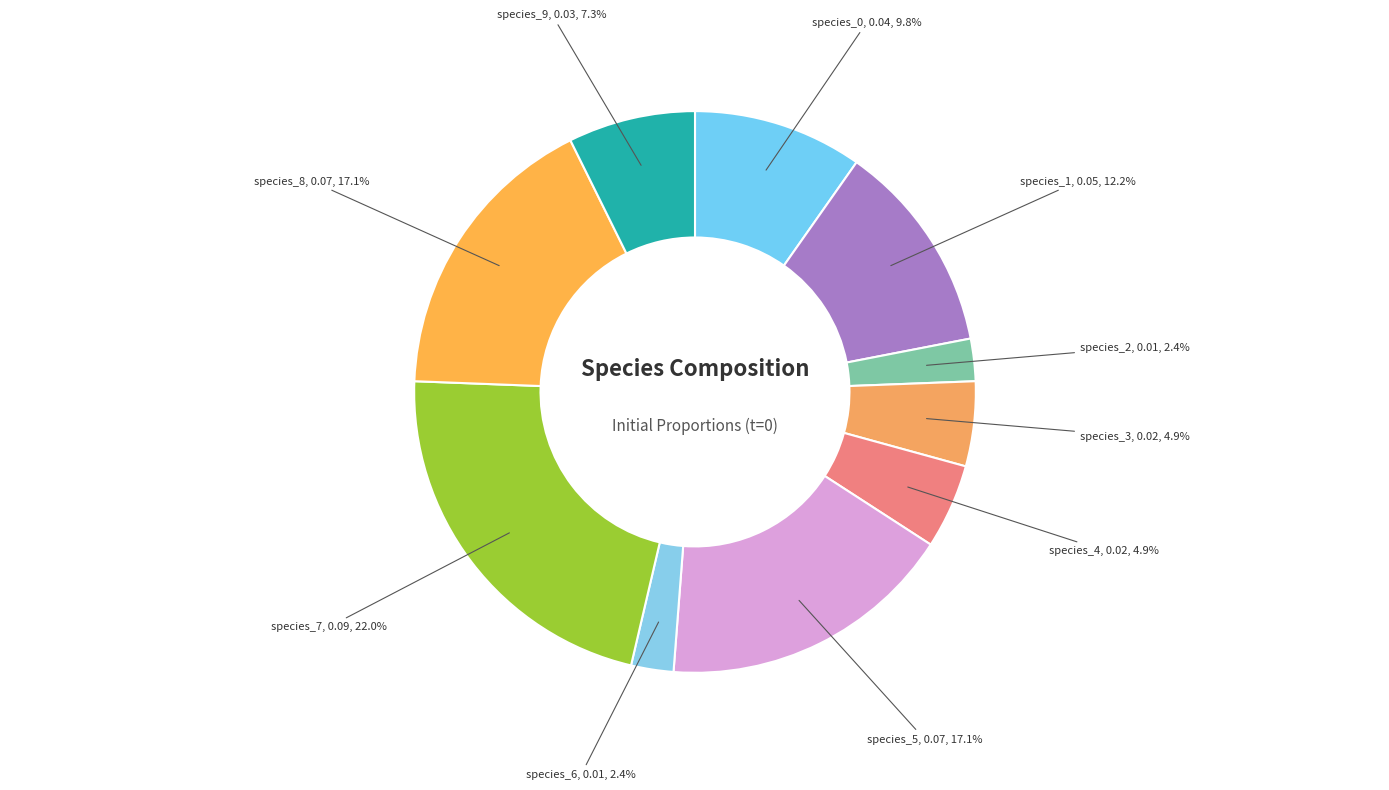

Does species_0 account for over 50% of the chart?

No